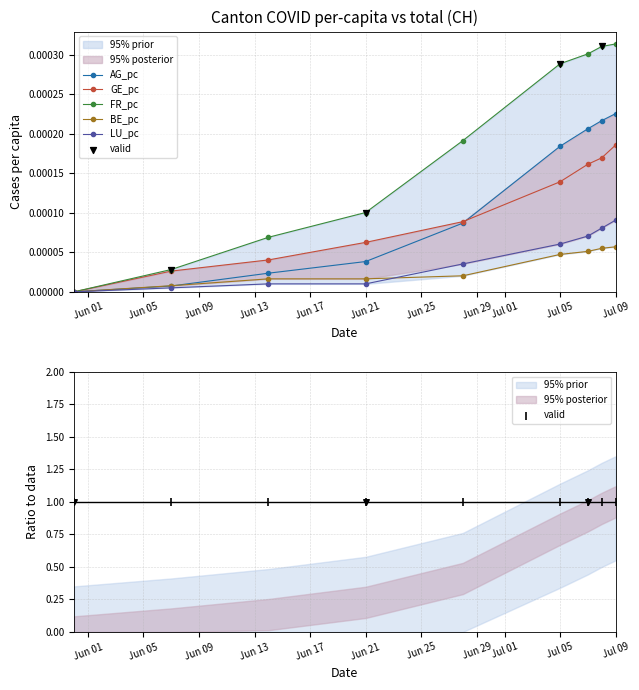

True or false: LU_pc has more than 1 points higher than both neighbors.

False